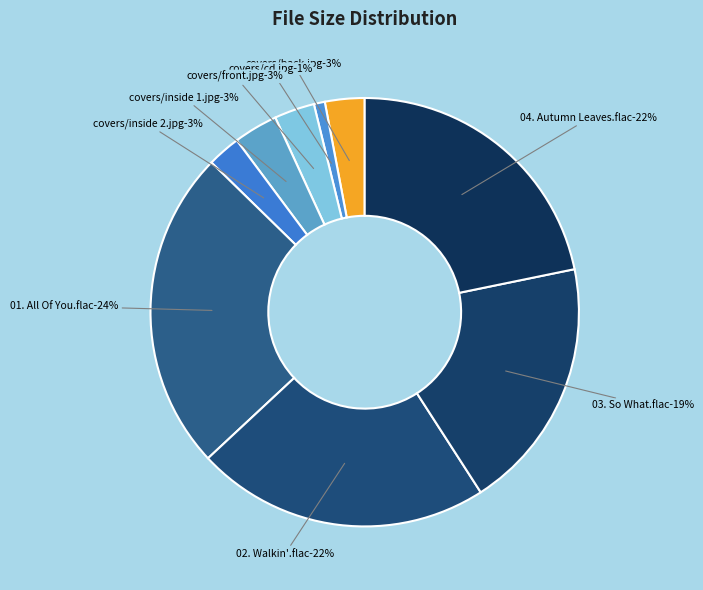

Rank the categories by value from lowest to highest.

covers/cd.jpg, covers/inside 2.jpg, covers/back.jpg, covers/front.jpg, covers/inside 1.jpg, 03. So What.flac, 04. Autumn Leaves.flac, 02. Walkin'.flac, 01. All Of You.flac